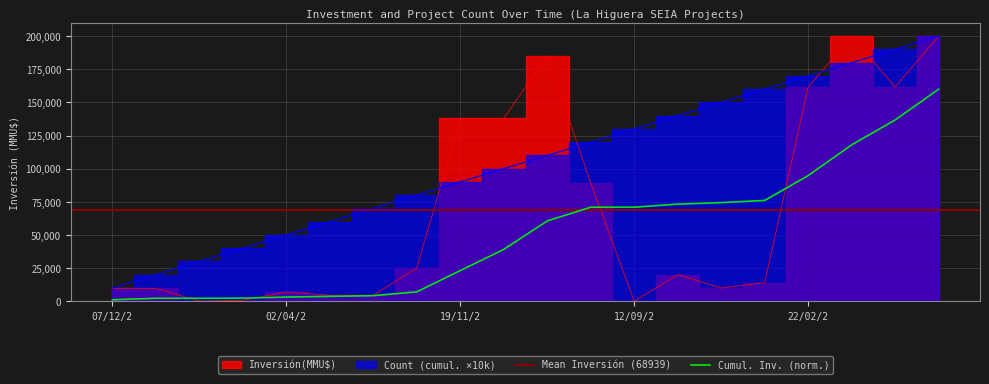

What is the value of the 10th point from the left?

138000